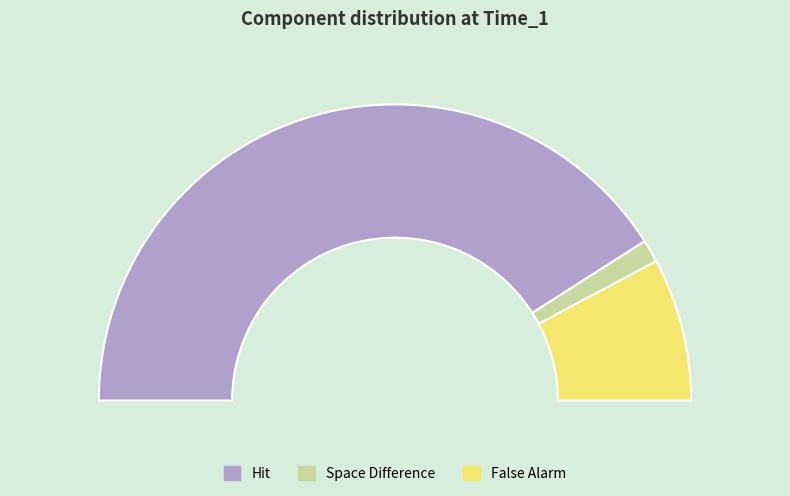

To the nearest percent, what is the difference between the largest and smallest slice percentages?

79%